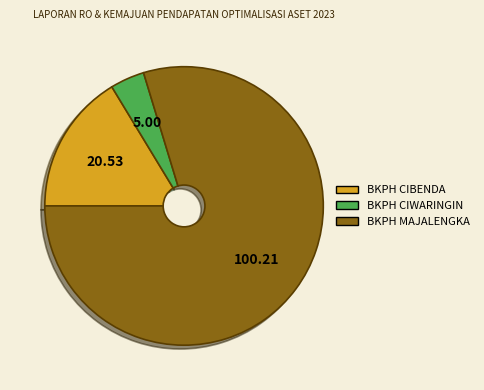

Combined, do BKPH CIWARINGIN and BKPH CIBENDA account for over 50%?

No